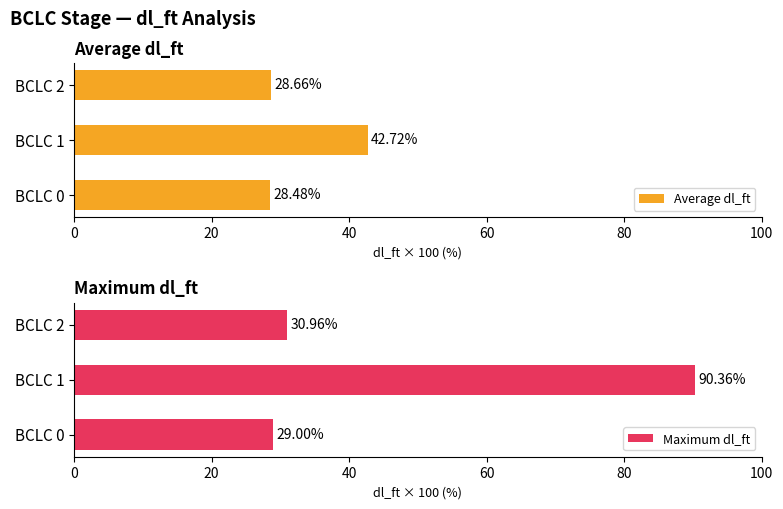

Is the value of Average dl_ft at 40 greater than the value of Maximum dl_ft at 0?

No